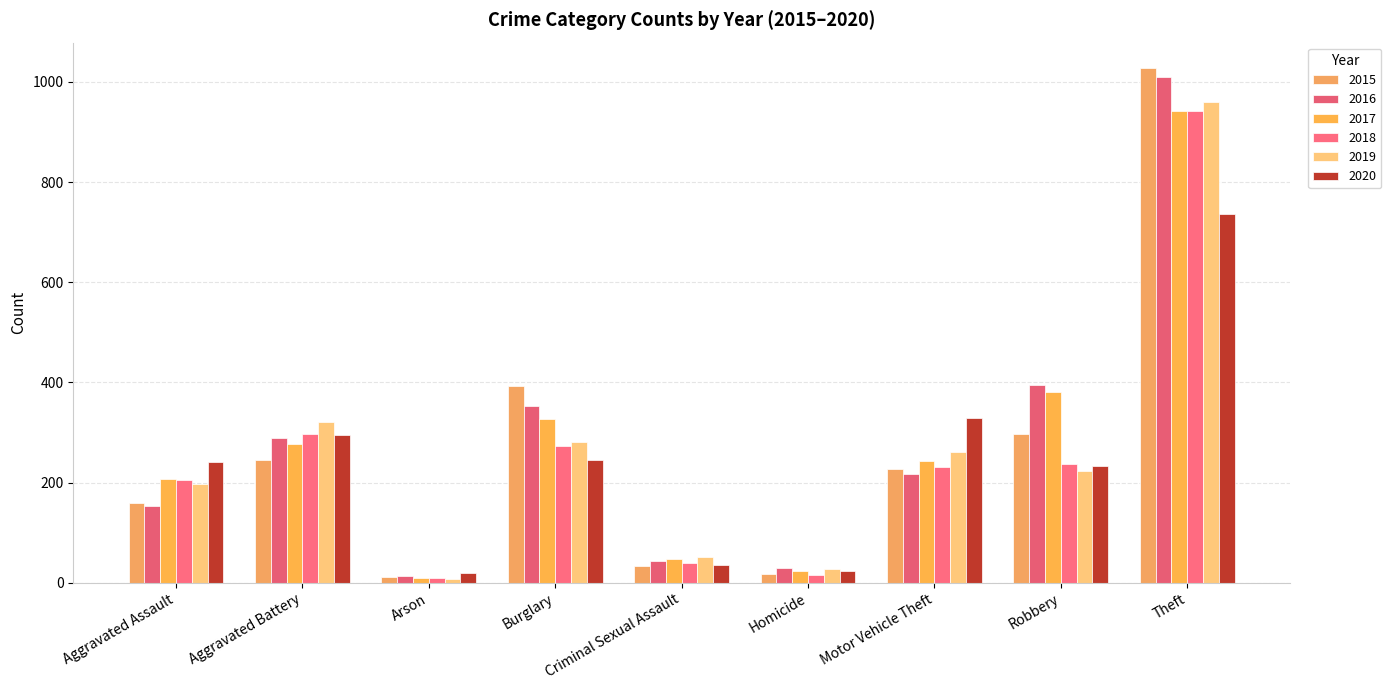

Rank the series at Robbery from lowest to highest value.

2019, 2020, 2018, 2015, 2017, 2016